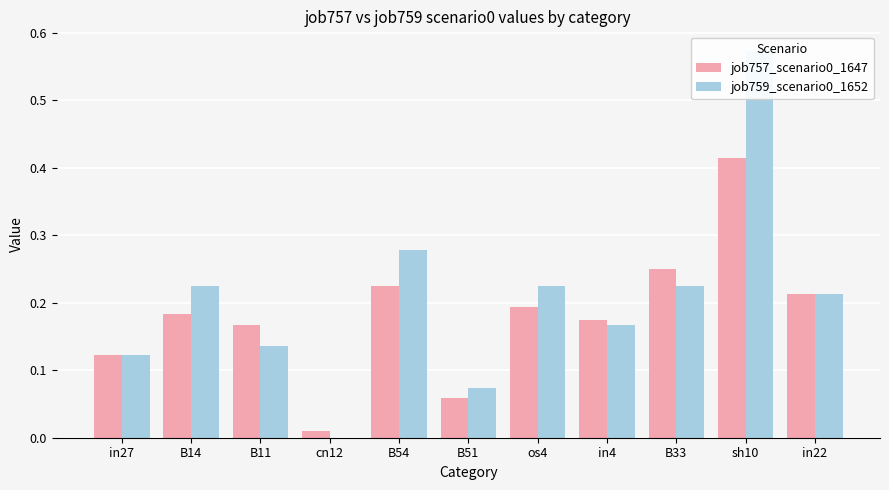

Which category has the highest value across all series?

sh10